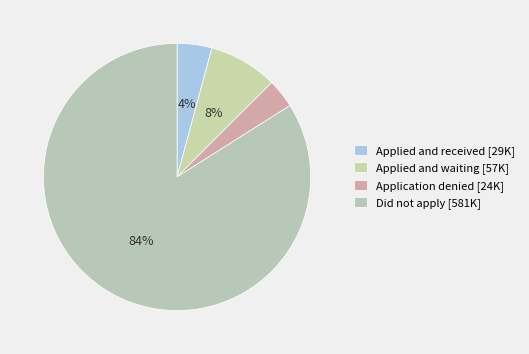

How many slices are in this pie chart?

4